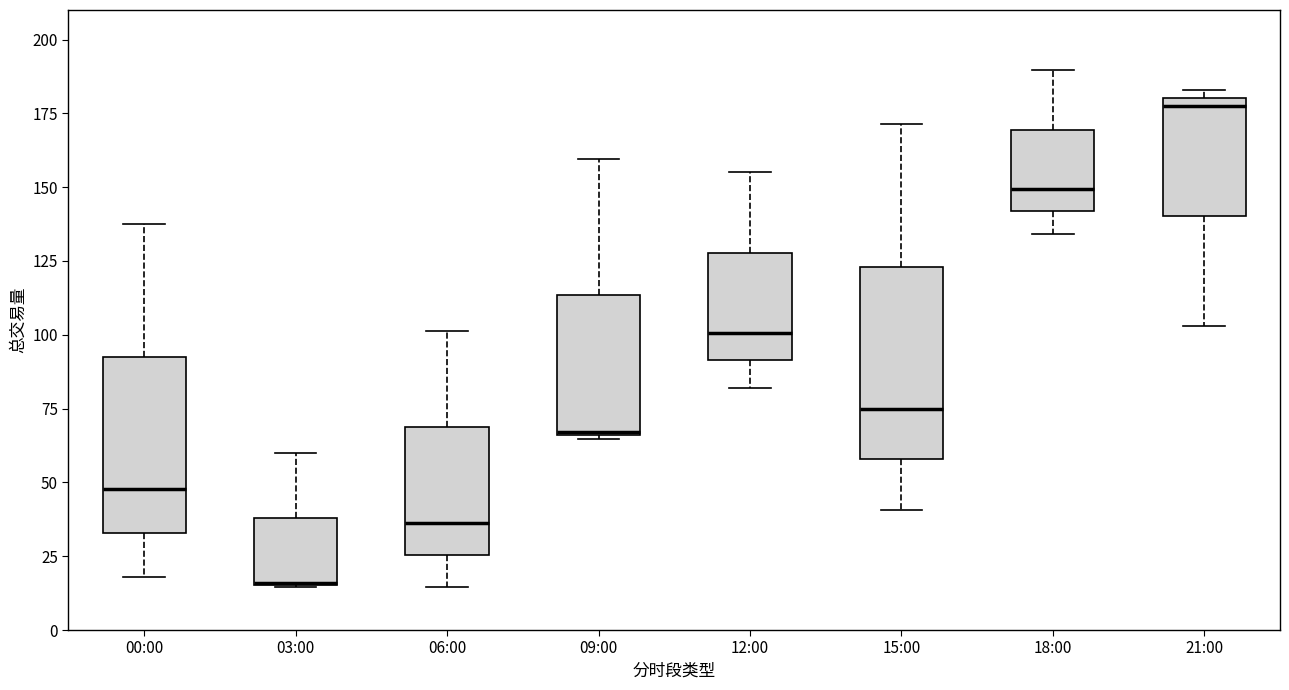

Comparing the boxes themselves (not the whiskers), which one is the tallest?

15:00